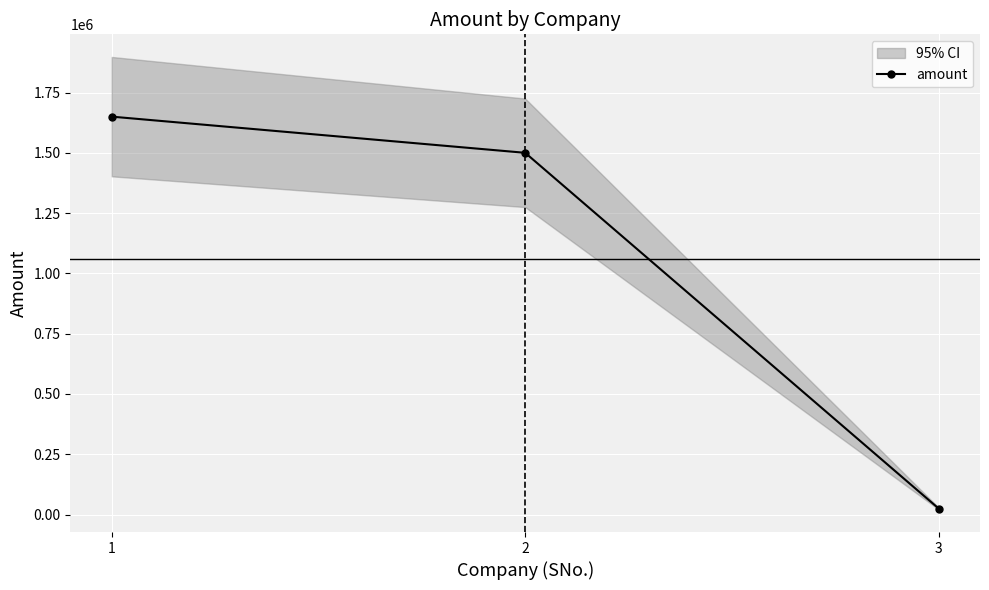

Count the number of data series in this chart.

1